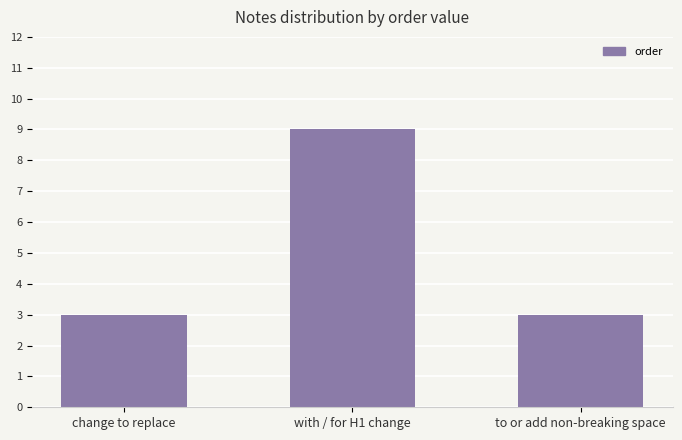

Which has a higher value, to or add non-breaking space or with / for H1 change?

with / for H1 change